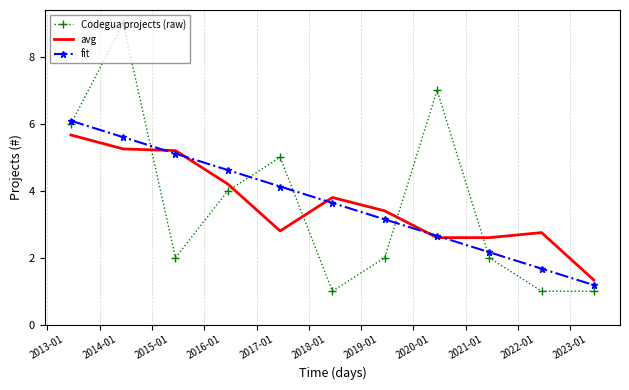

At how many categories does at least one series exceed 1?

11